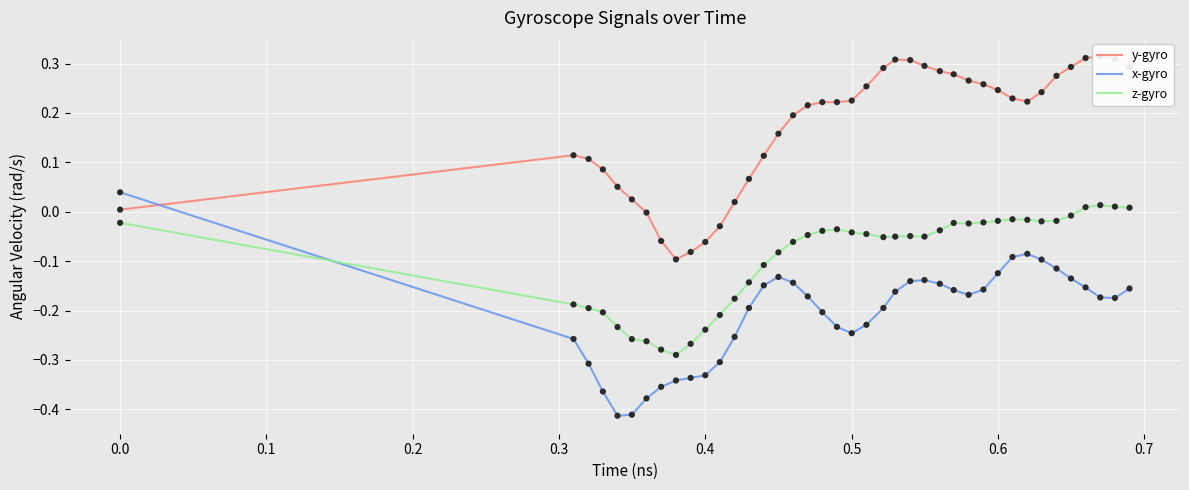

At how many categories does at least one series exceed 0?

34